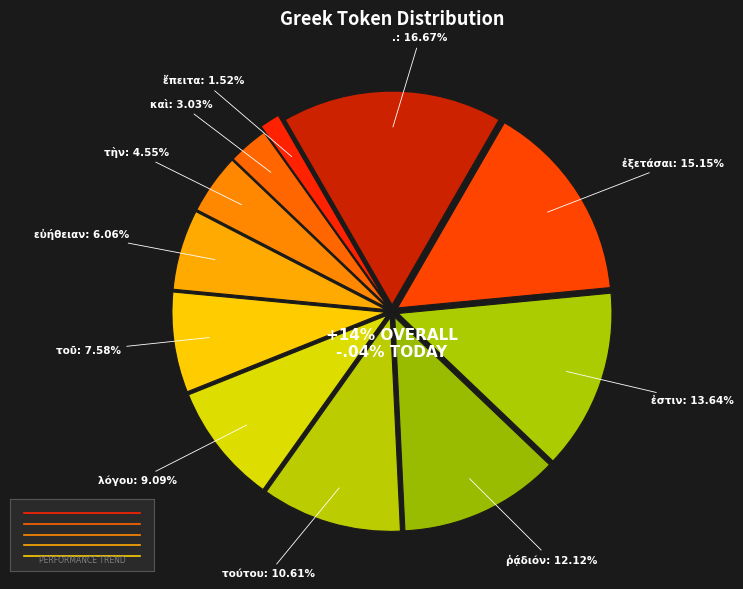

True or false: ἐξετάσαι accounts for 15% of the total.

True